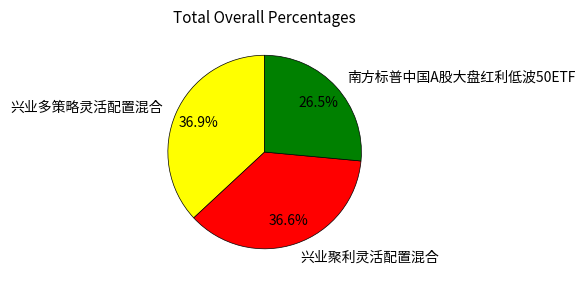

The 兴业聚利灵活配置混合 slice represents 37% of the pie. True or false?

True